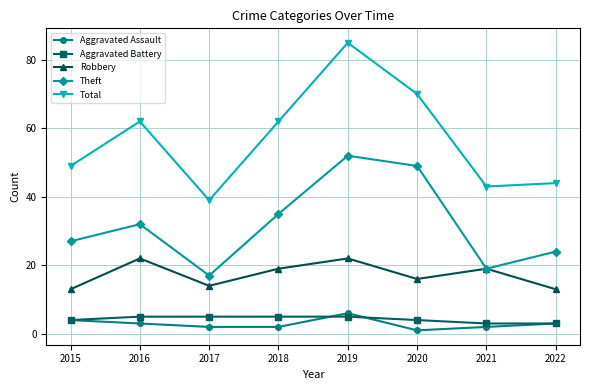

What is the spread (max minus min) of values at 2018?

60